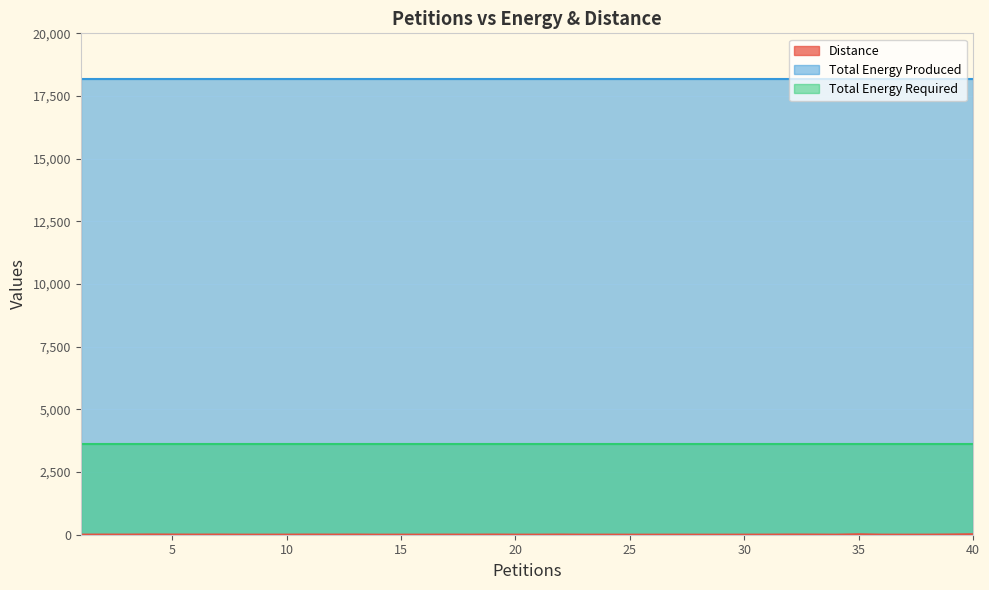

Reading right to left, what are all the values shown in this chart?

Distance: 40=19	39=8	38=2	37=1	36=2	35=17	34=1	33=5	32=7	31=3	30=2	29=1	28=1	27=2	26=1	25=1	24=2	23=1	22=6	21=2	20=2	19=6	18=2	17=4	16=2	15=2	14=1	13=6	12=4	11=6	10=3	9=2	8=2	7=6	6=4	5=6	4=9	3=4	2=5	1=3
Total Energy Produced: 40=18160	39=18160	38=18160	37=18160	36=18160	35=18160	34=18160	33=18160	32=18160	31=18160	30=18160	29=18160	28=18160	27=18160	26=18160	25=18160	24=18160	23=18160	22=18160	21=18160	20=18160	19=18160	18=18160	17=18160	16=18160	15=18160	14=18160	13=18160	12=18160	11=18160	10=18160	9=18160	8=18160	7=18160	6=18160	5=18160	4=18160	3=18160	2=18160	1=18160
Total Energy Required: 40=3635	39=3635	38=3635	37=3635	36=3635	35=3635	34=3635	33=3635	32=3635	31=3635	30=3635	29=3635	28=3635	27=3635	26=3635	25=3635	24=3635	23=3635	22=3635	21=3635	20=3635	19=3635	18=3635	17=3635	16=3635	15=3635	14=3635	13=3635	12=3635	11=3635	10=3635	9=3635	8=3635	7=3635	6=3635	5=3635	4=3635	3=3635	2=3635	1=3635